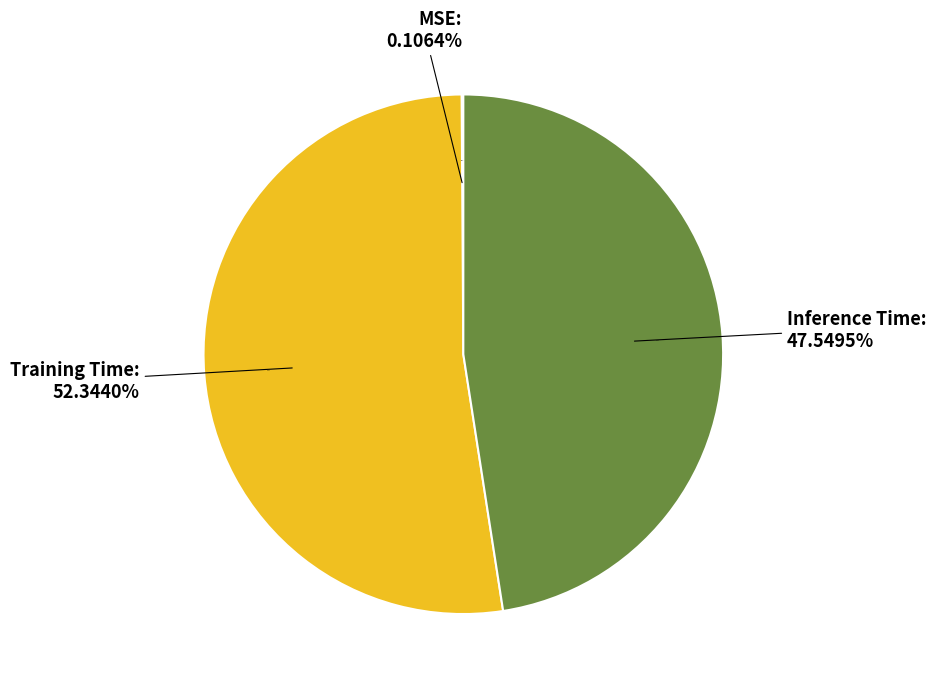

What is the largest slice in the pie chart?

Training Time